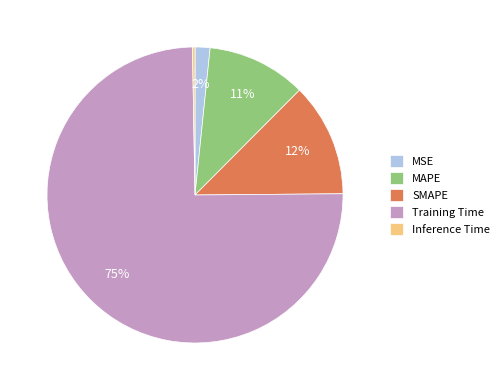

To the nearest percent, what is the combined percentage of SMAPE and Training Time?

87%